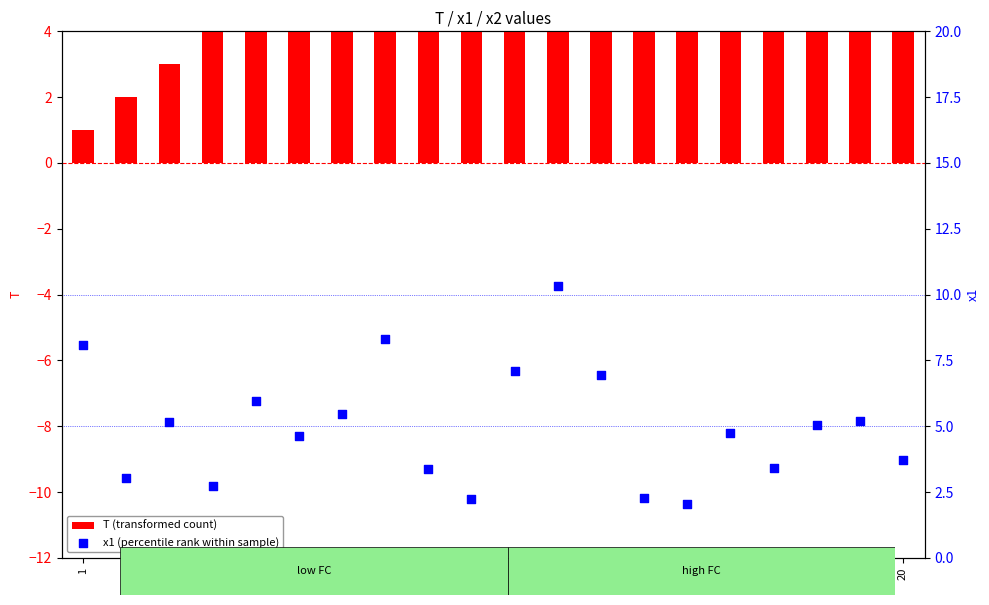

What are all the series names shown in the legend?

T (transformed count), x1 (percentile rank within sample)